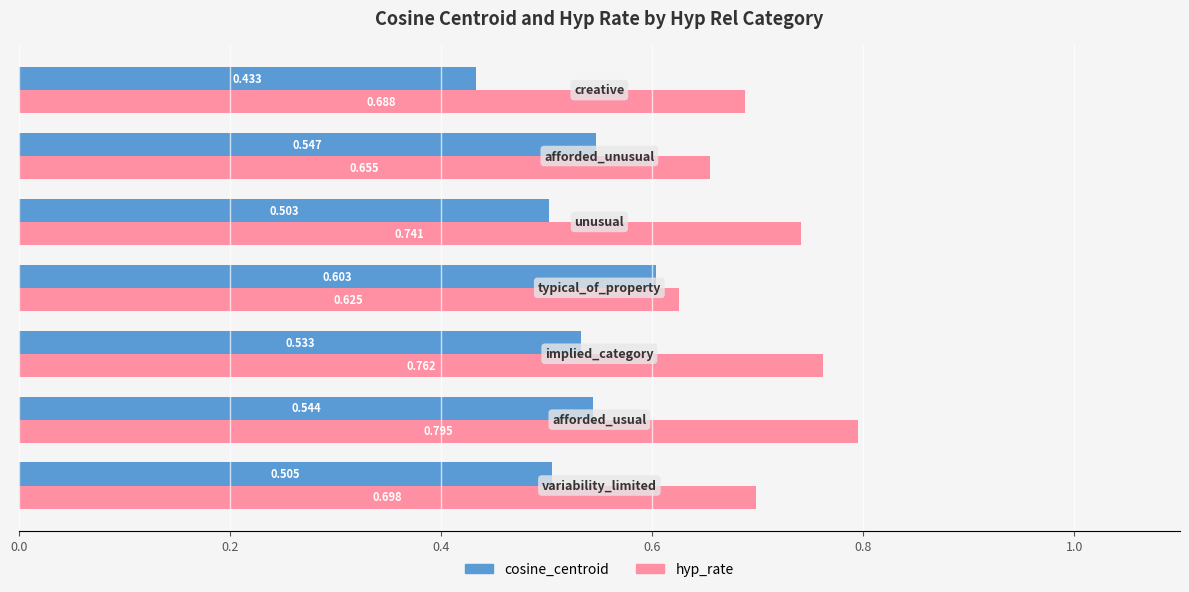

Which series has the largest total across all categories?

hyp_rate